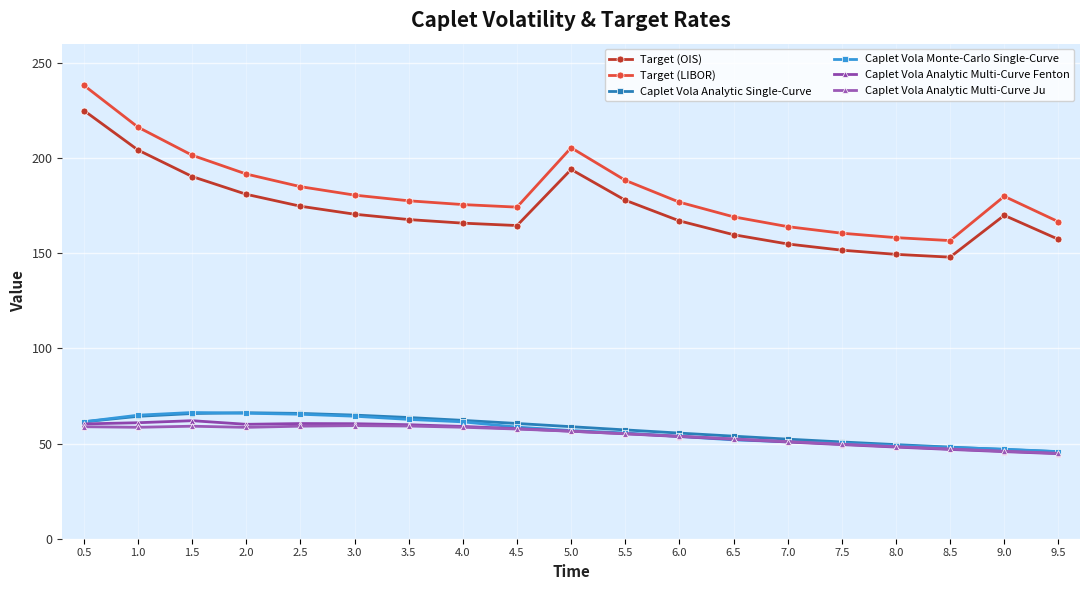

Which series has the largest total across all categories?

Target (LIBOR)